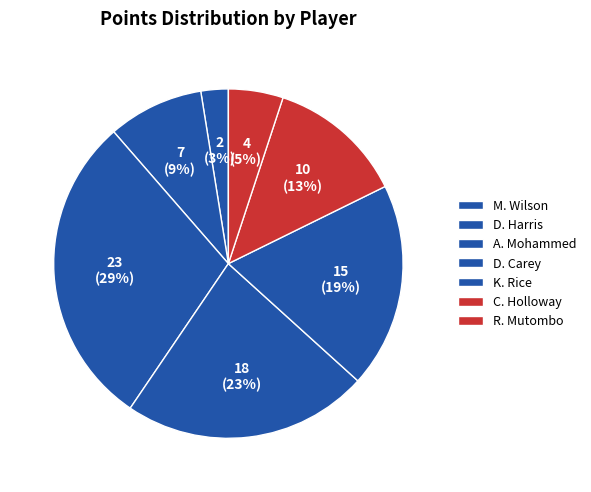

How many segments does this pie chart have?

7